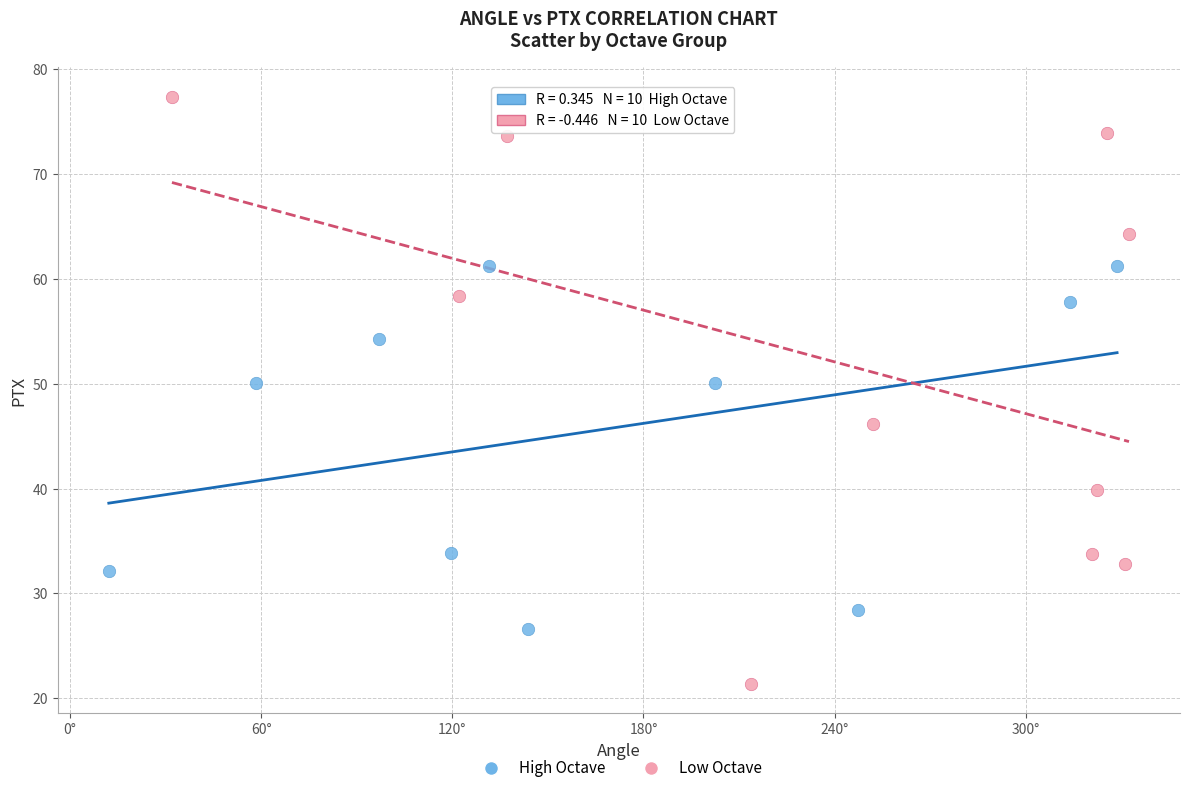

Which series contains the highest Y value?

Low Octave